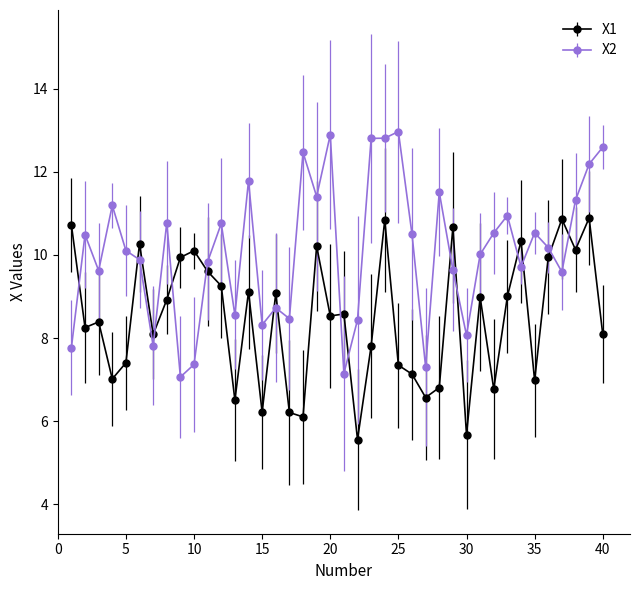

What are all the series names shown in the legend?

X1, X2